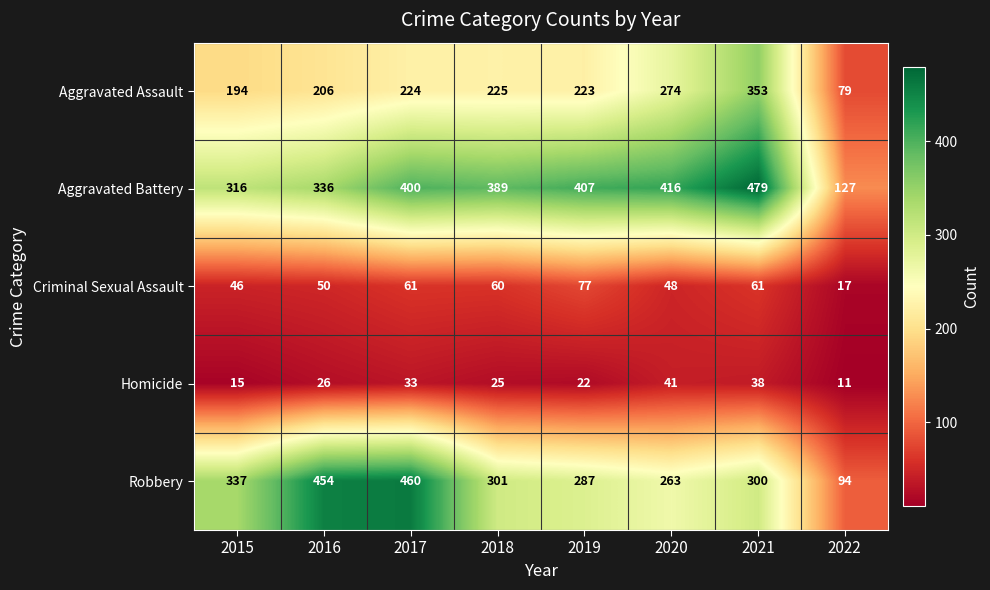

The Aggravated Battery series shows 162 at 2020. True or false?

False